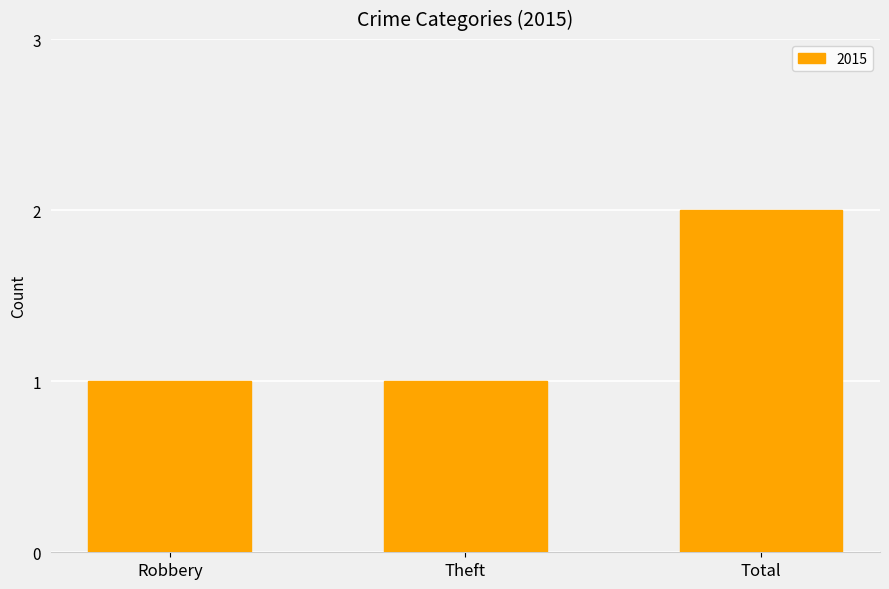

At which category does the chart reach its peak across all series?

Total